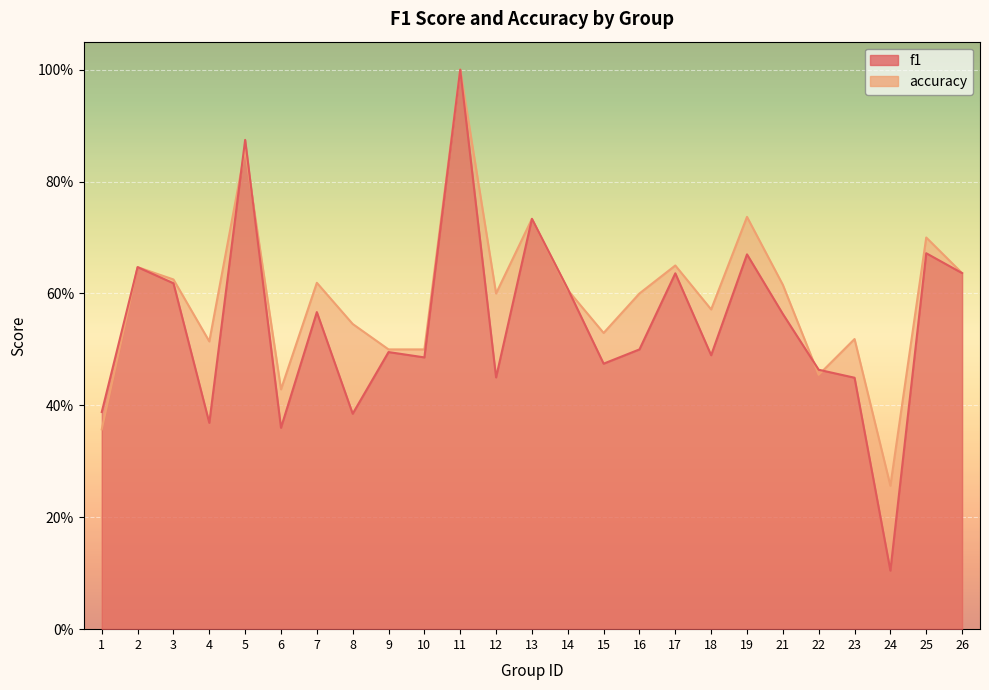

Reading right to left, extract all data points from this chart.

f1: 0.6	0.7	0.1	0.4	0.5	0.6	0.7	0.5	0.6	0.5	0.5	0.6	0.7	0.5	1.0	0.5	0.5	0.4	0.6	0.4	0.9	0.4	0.6	0.6	0.4
accuracy: 0.6	0.7	0.3	0.5	0.5	0.6	0.7	0.6	0.7	0.6	0.5	0.6	0.7	0.6	1.0	0.5	0.5	0.5	0.6	0.4	0.9	0.5	0.6	0.6	0.4